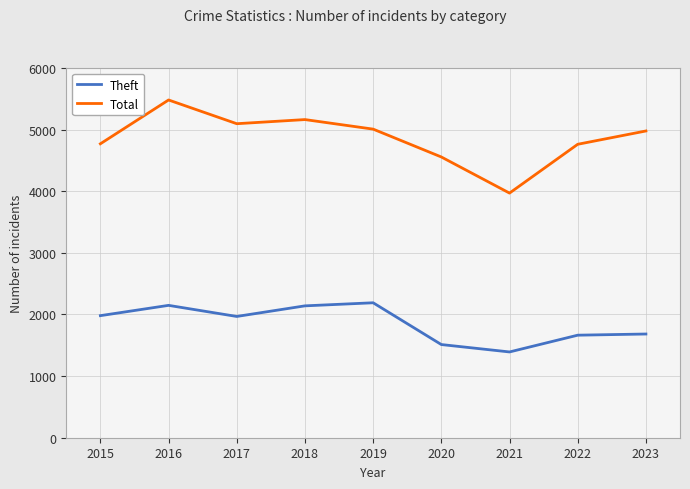

Which series changed the most between 2018 and 2021?

Total